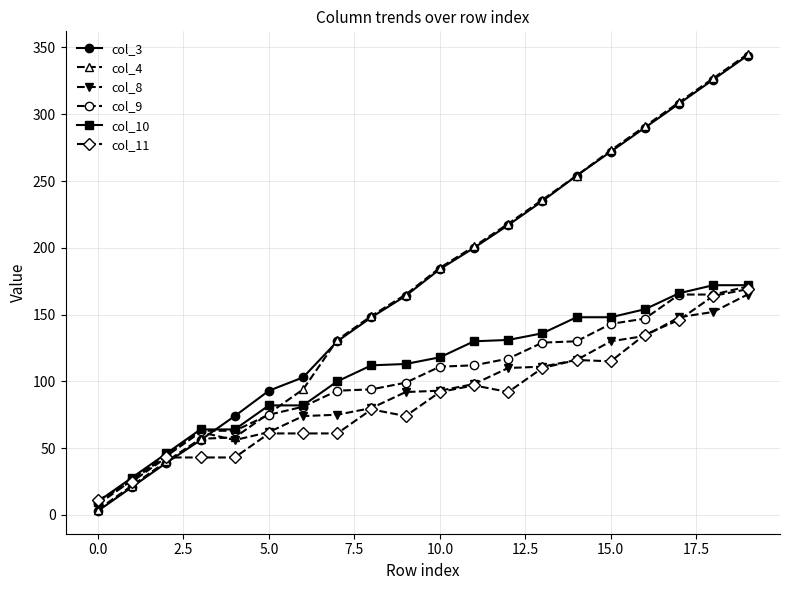

What is the greatest value displayed?

345